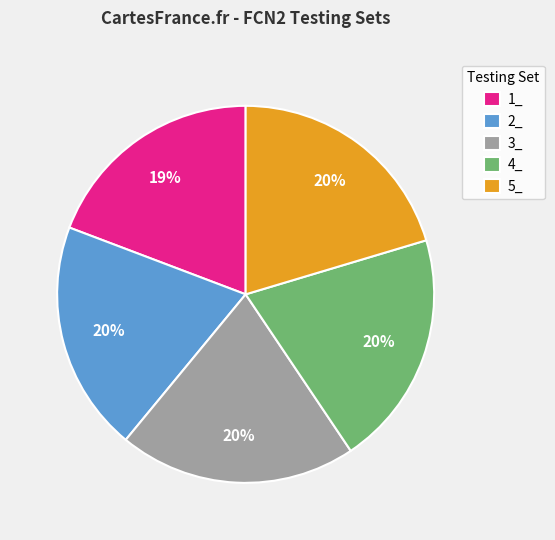

To the nearest percent, what is the combined percentage of 5_ and 2_?

40%